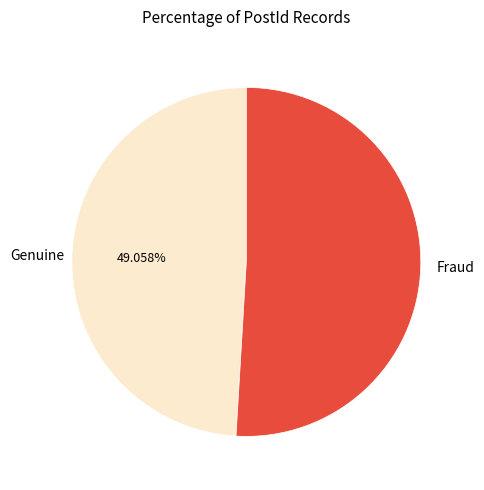

Count the number of slices in the pie.

2